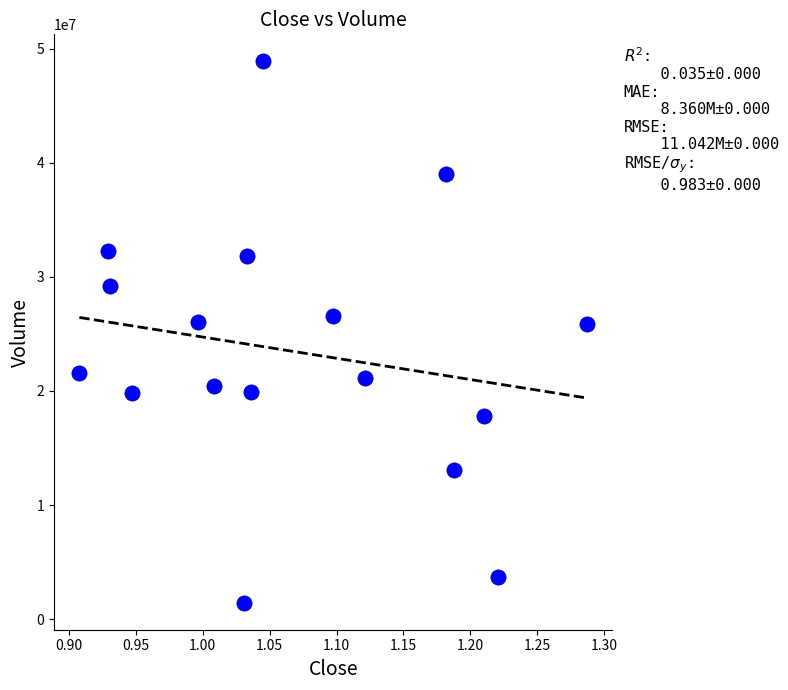

What is the range of Y values (max minus min)?

47436347.0